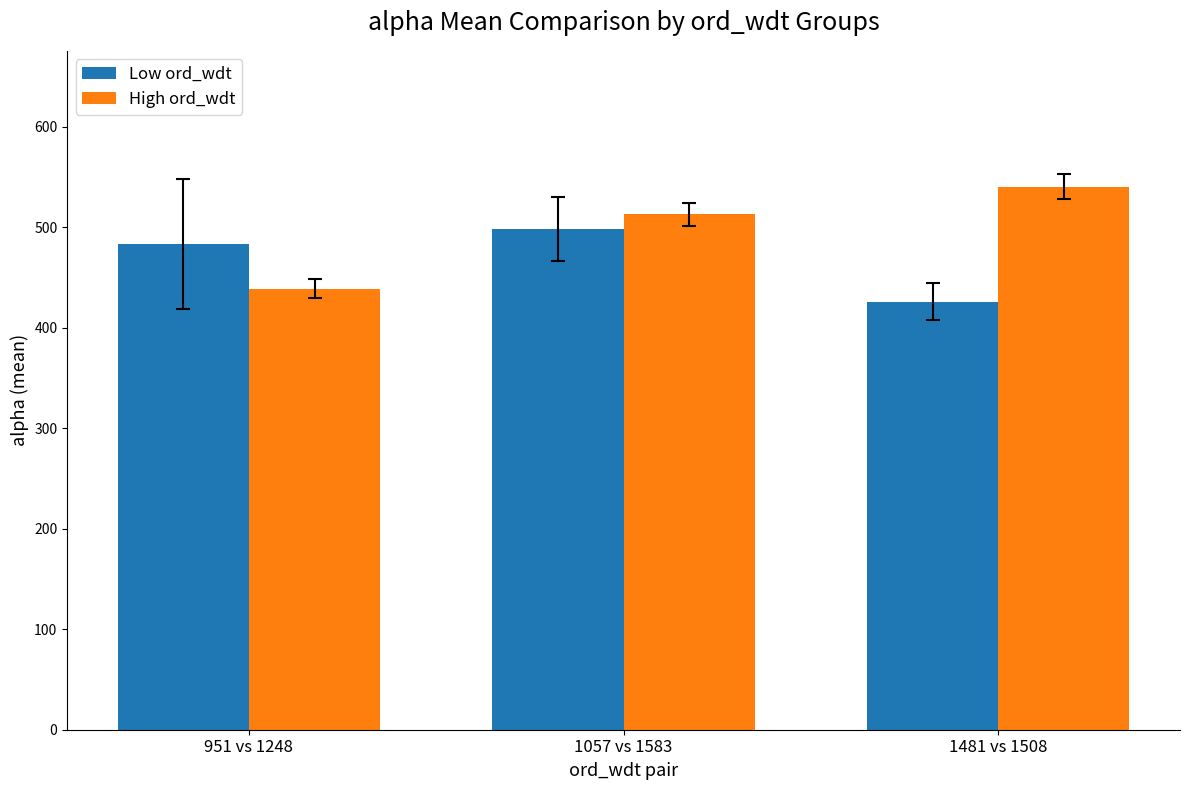

Which series has the largest total across all categories?

High ord_wdt